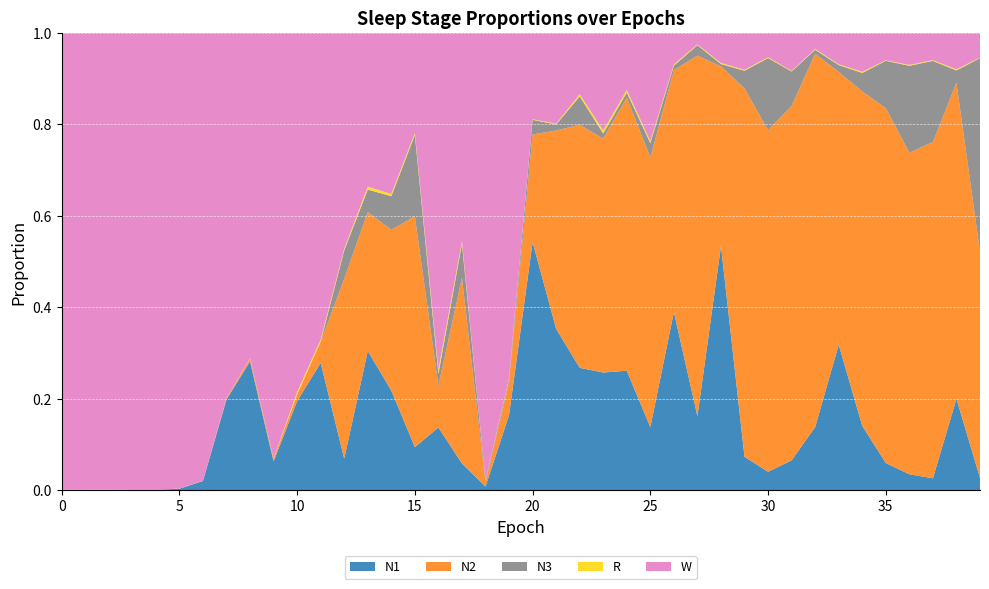

Reading left to right, what are all the values shown in this chart?

N1: 0.0	0.0	0.0	0.0	0.0	0.0	0.0	0.2	0.3	0.1	0.2	0.3	0.1	0.3	0.2	0.1	0.1	0.1	0.0	0.2	0.5	0.4	0.3	0.3	0.3	0.1	0.4	0.2	0.5	0.1	0.0	0.1	0.1	0.3	0.1	0.1	0.0	0.0	0.2	0.0
N2: 0.0	0.0	0.0	0.0	0.0	0.0	0.0	0.0	0.0	0.0	0.0	0.0	0.4	0.3	0.4	0.5	0.1	0.4	0.0	0.1	0.2	0.4	0.5	0.5	0.6	0.6	0.5	0.8	0.4	0.8	0.7	0.8	0.8	0.6	0.7	0.8	0.7	0.7	0.7	0.5
N3: 0.0	0.0	0.0	0.0	0.0	0.0	0.0	0.0	0.0	0.0	0.0	0.0	0.1	0.0	0.1	0.2	0.0	0.1	0.0	0.0	0.0	0.0	0.1	0.0	0.0	0.0	0.0	0.0	0.0	0.0	0.2	0.1	0.0	0.0	0.0	0.1	0.2	0.2	0.0	0.4
R: 0.0	0.0	0.0	0.0	0.0	0.0	0.0	0.0	0.0	0.0	0.0	0.0	0.0	0.0	0.0	0.0	0.0	0.0	0.0	0.0	0.0	0.0	0.0	0.0	0.0	0.0	0.0	0.0	0.0	0.0	0.0	0.0	0.0	0.0	0.0	0.0	0.0	0.0	0.0	0.0
W: 1.0	1.0	1.0	1.0	1.0	1.0	1.0	0.8	0.7	0.9	0.8	0.7	0.5	0.3	0.4	0.2	0.7	0.5	1.0	0.8	0.2	0.2	0.1	0.2	0.1	0.2	0.1	0.0	0.1	0.1	0.1	0.1	0.0	0.1	0.1	0.1	0.1	0.1	0.1	0.1